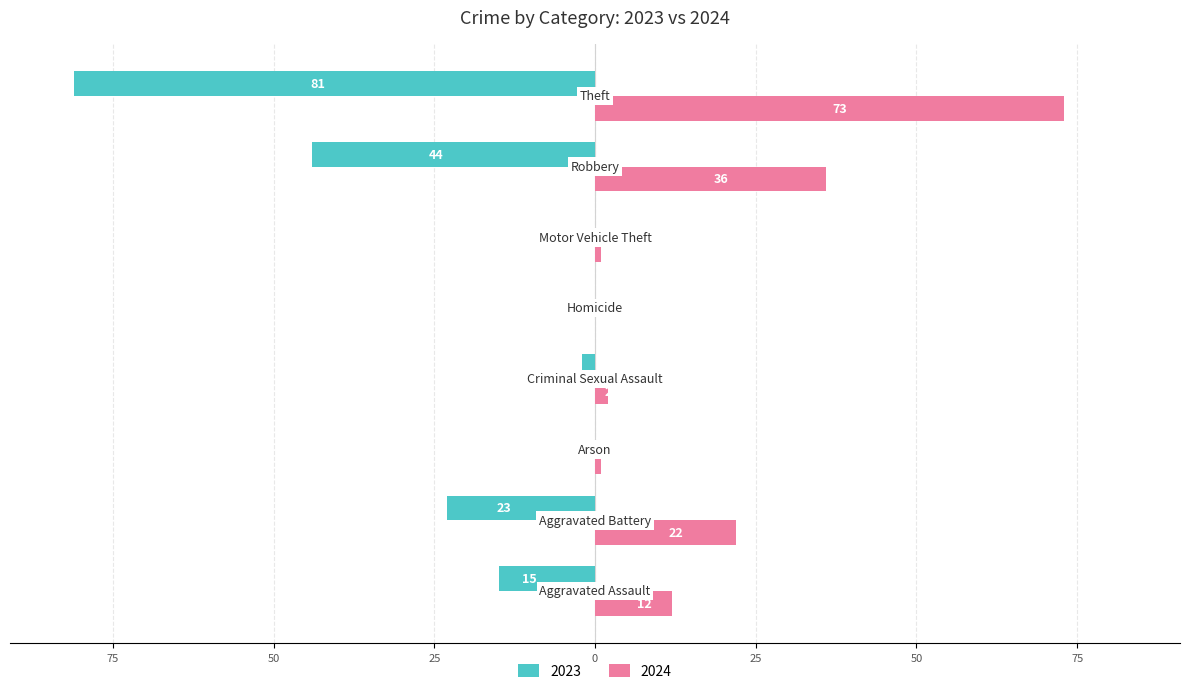

What is the label of the 1st bar from the left?

Aggravated Assault